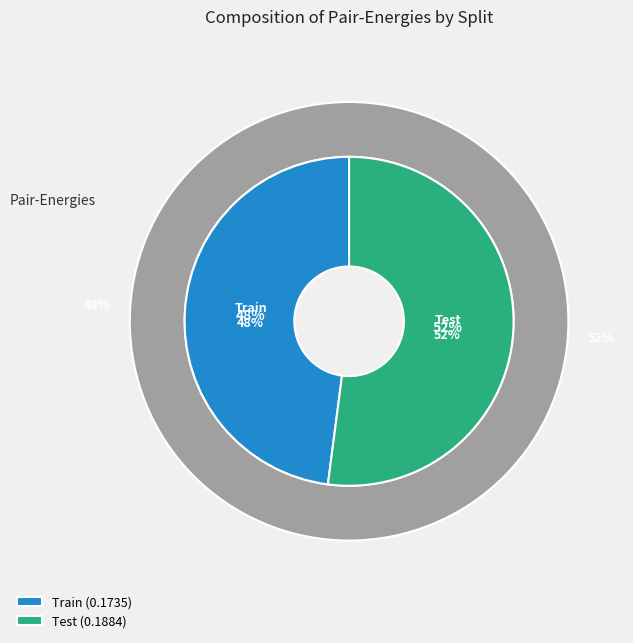

What percentage is the Train slice, to the nearest percent?

48%